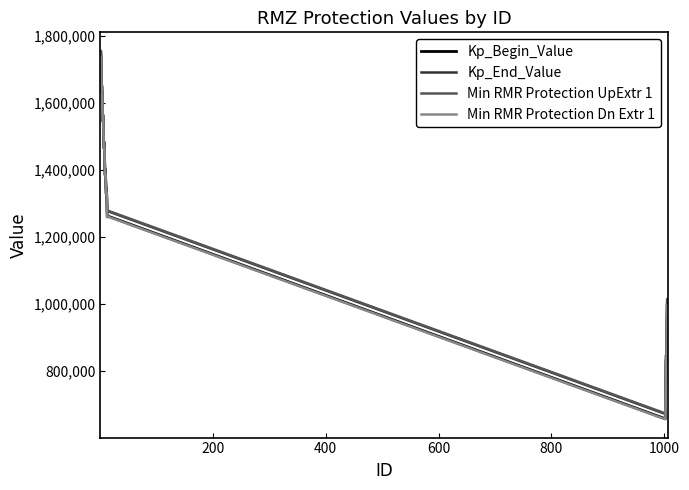

True or false: Kp_End_Value and Kp_Begin_Value cross at least once.

False